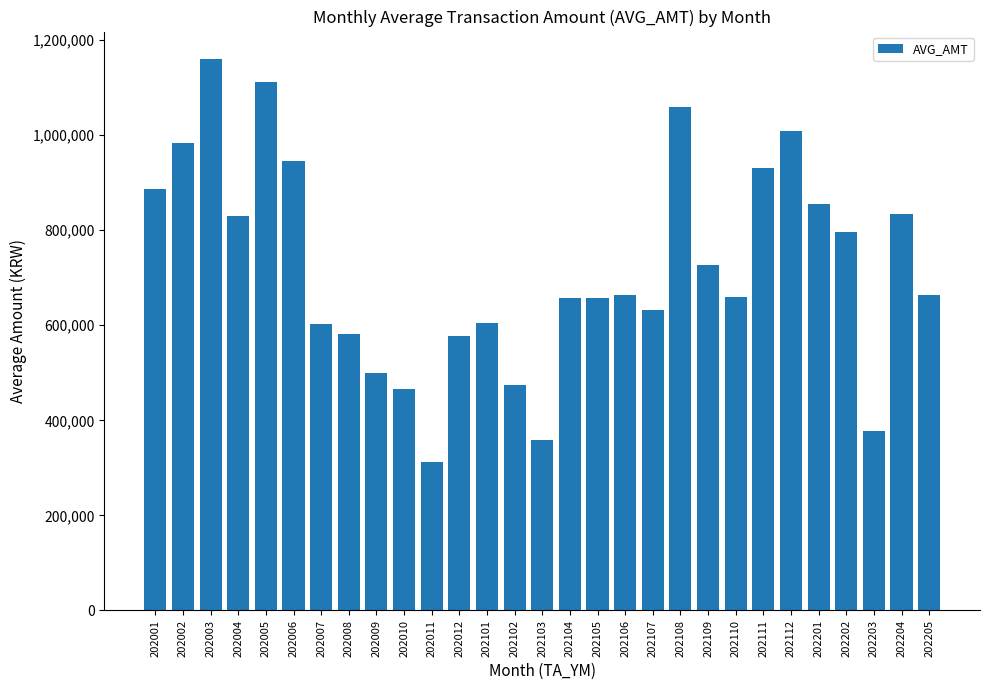

What is the average value?

721183.5